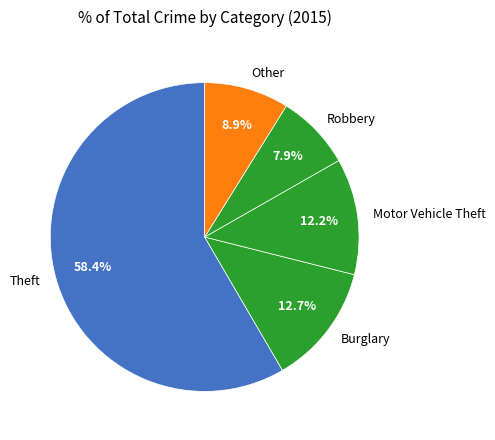

To the nearest percent, what is the average slice percentage?

20%